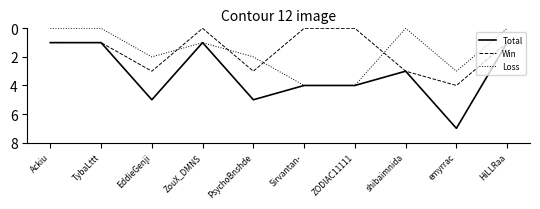

Is the value of Total at EddieGenji greater than the value of Win at Ackiu?

Yes